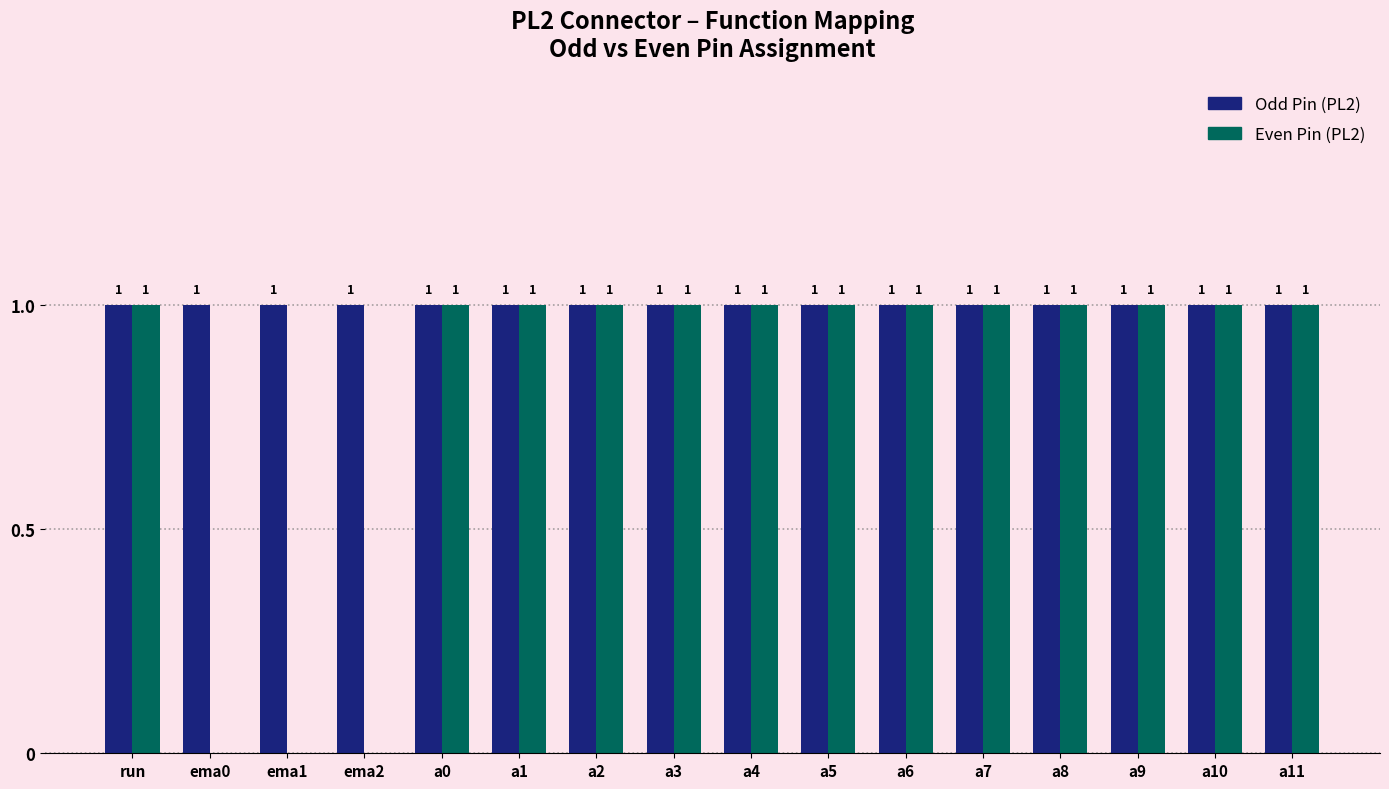

Is it true that Even Pin (PL2) equals 0 at a11?

False